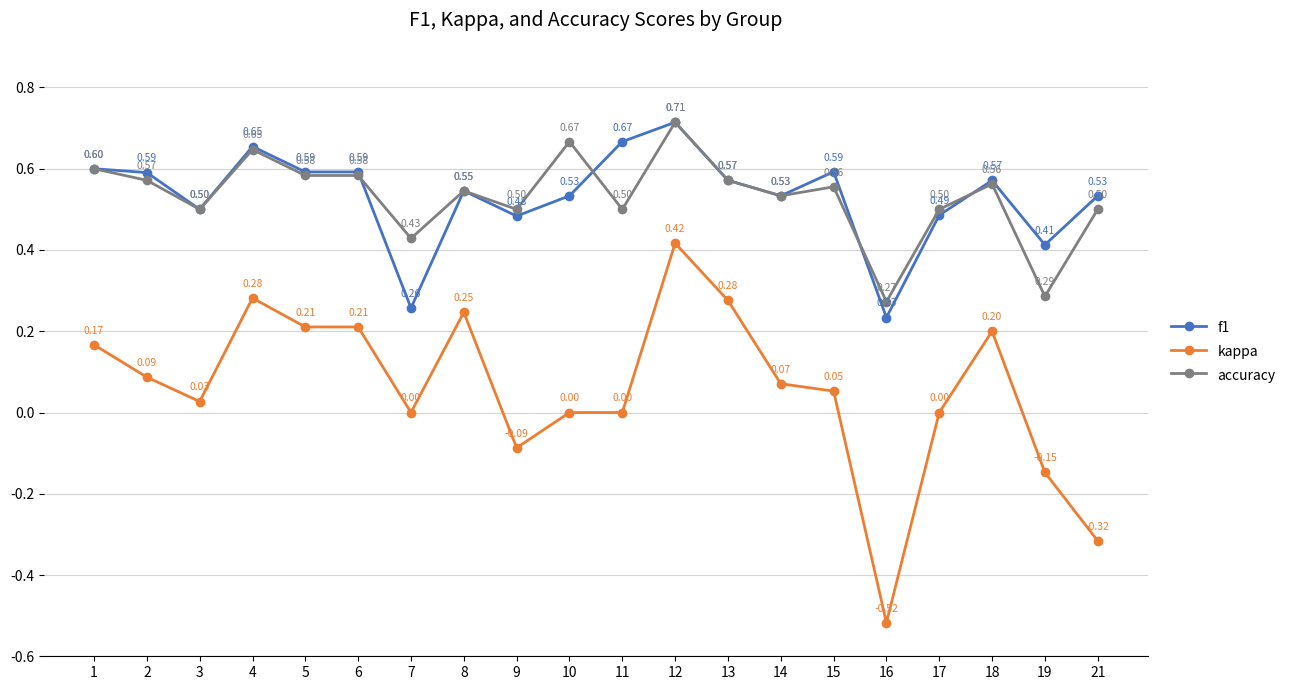

Which series has the largest range (max minus min)?

kappa